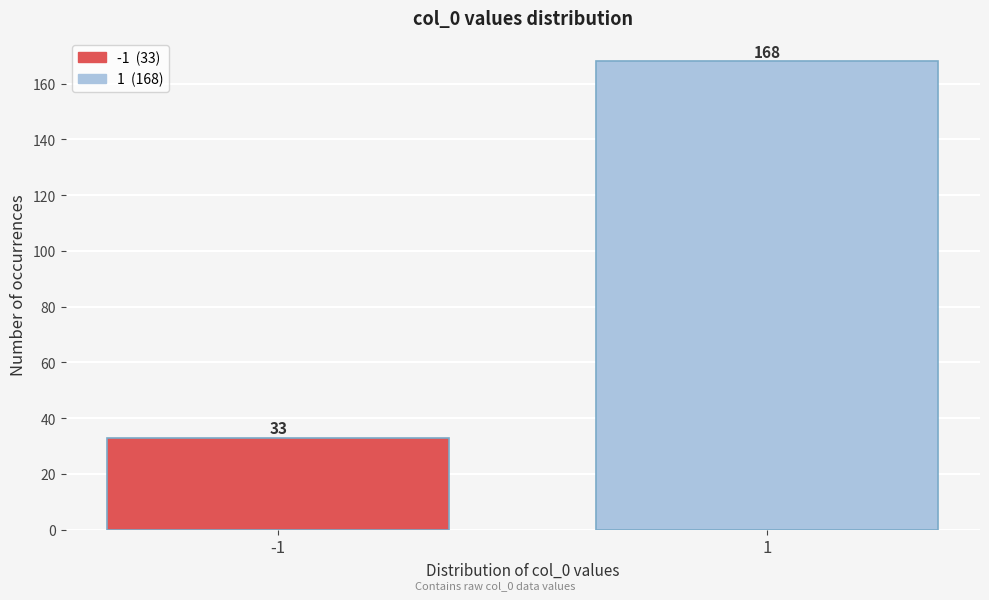

Reading left to right, extract all data points from this chart.

-1=33	1=168